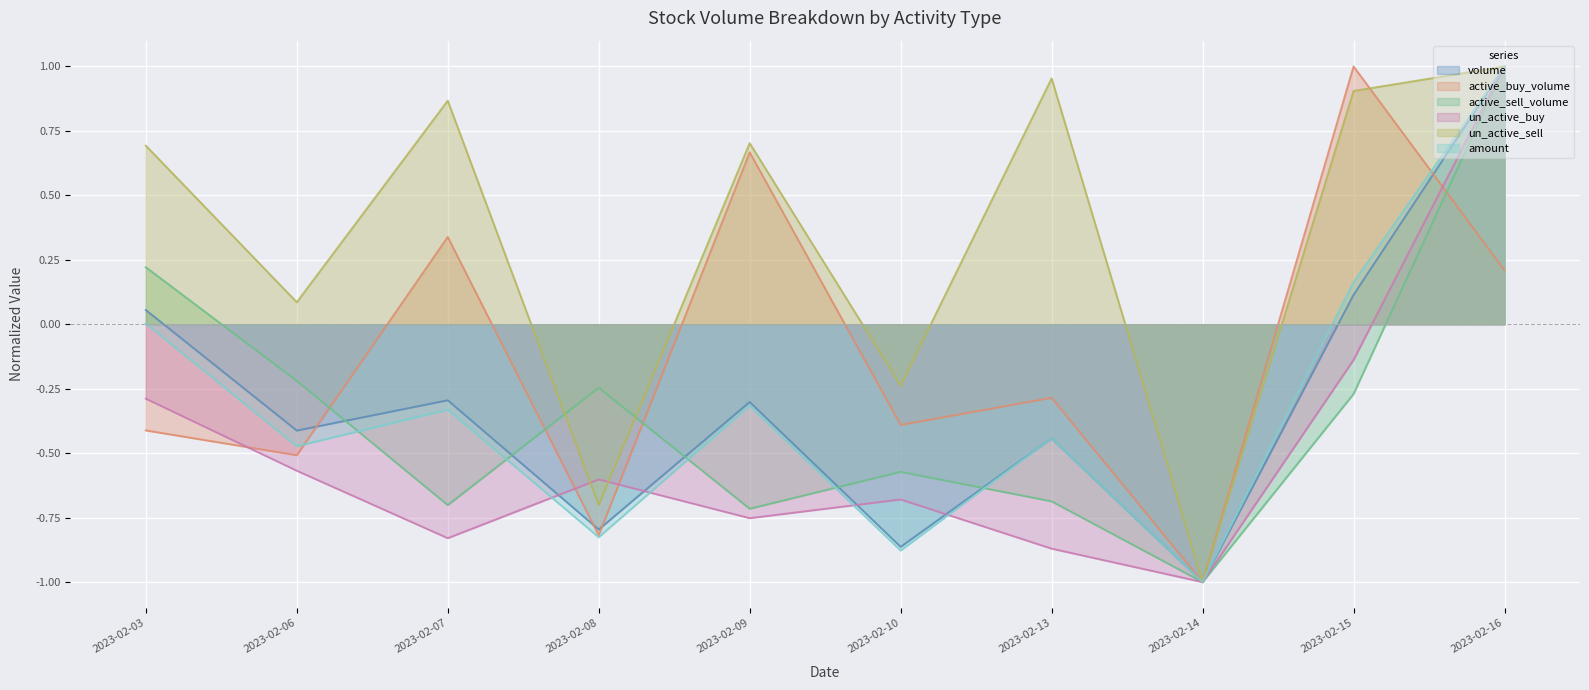

How many interior local valleys does the un_active_buy series have?

3